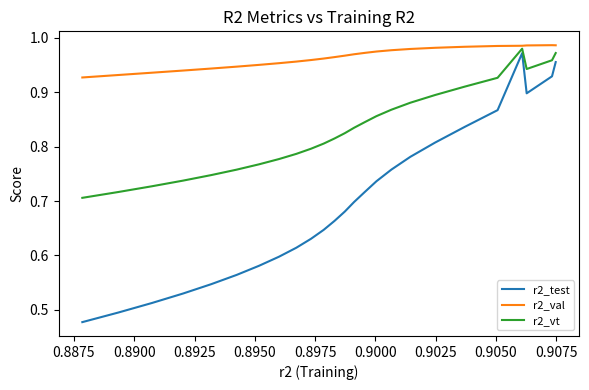

True or false: r2_val and r2_test intersect in this chart.

False